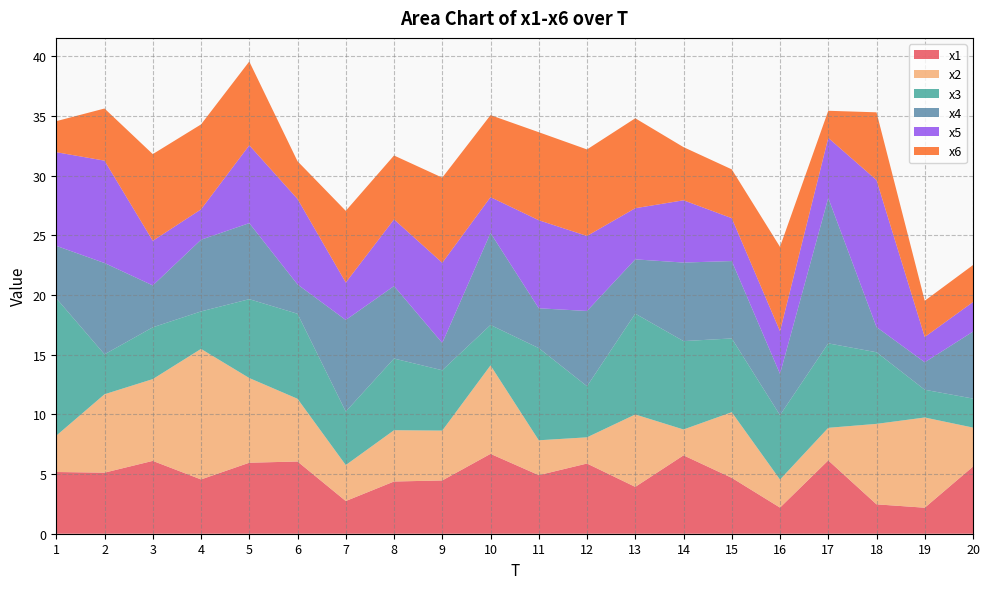

Reading left to right, extract all data points from this chart.

x1: 5.2	5.1	6.1	4.5	5.9	6.1	2.7	4.4	4.5	6.7	4.9	5.9	3.9	6.6	4.7	2.2	6.1	2.5	2.2	5.6
x2: 3.0	6.6	6.9	10.9	7.1	5.3	3.0	4.3	4.2	7.4	2.9	2.2	6.1	2.2	5.5	2.3	2.7	6.7	7.6	3.3
x3: 11.5	3.3	4.3	3.1	6.6	7.1	4.5	6.0	5.1	3.4	7.7	4.3	8.4	7.4	6.2	5.4	7.1	6.0	2.3	2.4
x4: 4.4	7.7	3.5	6.0	6.4	2.5	7.7	6.1	2.3	7.7	3.3	6.3	4.5	6.6	6.5	3.5	12.2	2.1	2.3	5.6
x5: 7.8	8.6	3.7	2.5	6.5	7.2	3.1	5.6	6.7	3.0	7.4	6.3	4.3	5.2	3.6	3.6	5.0	12.3	2.1	2.5
x6: 2.6	4.4	7.3	7.1	7.0	3.2	6.0	5.4	7.1	6.9	7.4	7.2	7.5	4.5	4.1	7.1	2.3	5.7	3.0	3.1